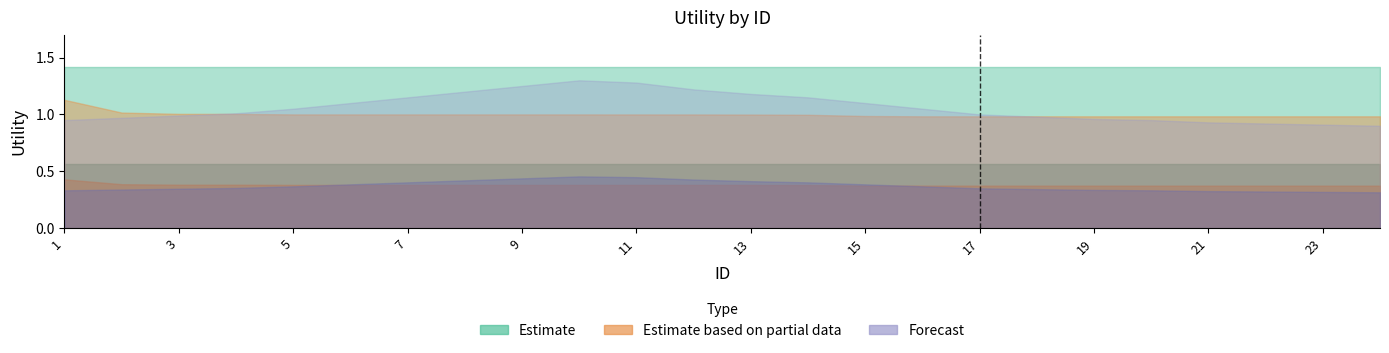

Rank the series by their maximum value, from lowest to highest.

Estimate based on partial data, Forecast, Estimate